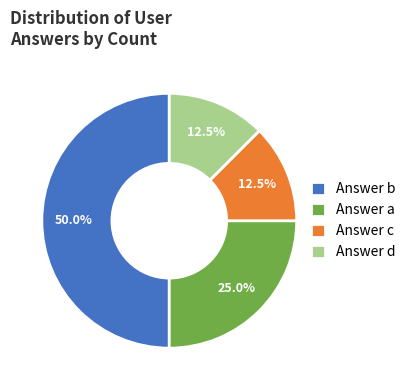

How much of the chart is everything except Answer a?

75.0%